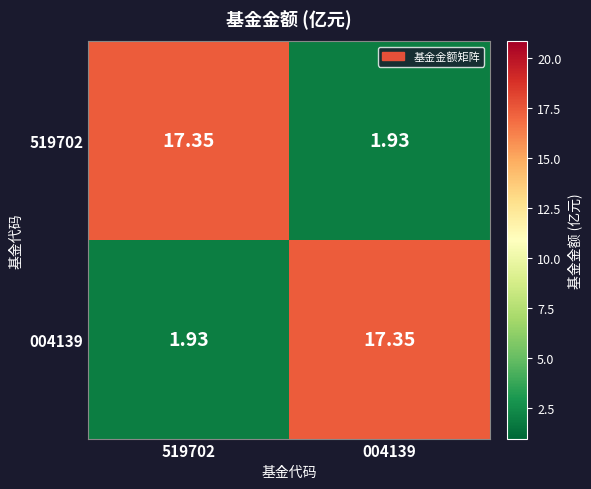

Is the value of 519702 at 004139 greater than the value of 004139 at 004139?

No